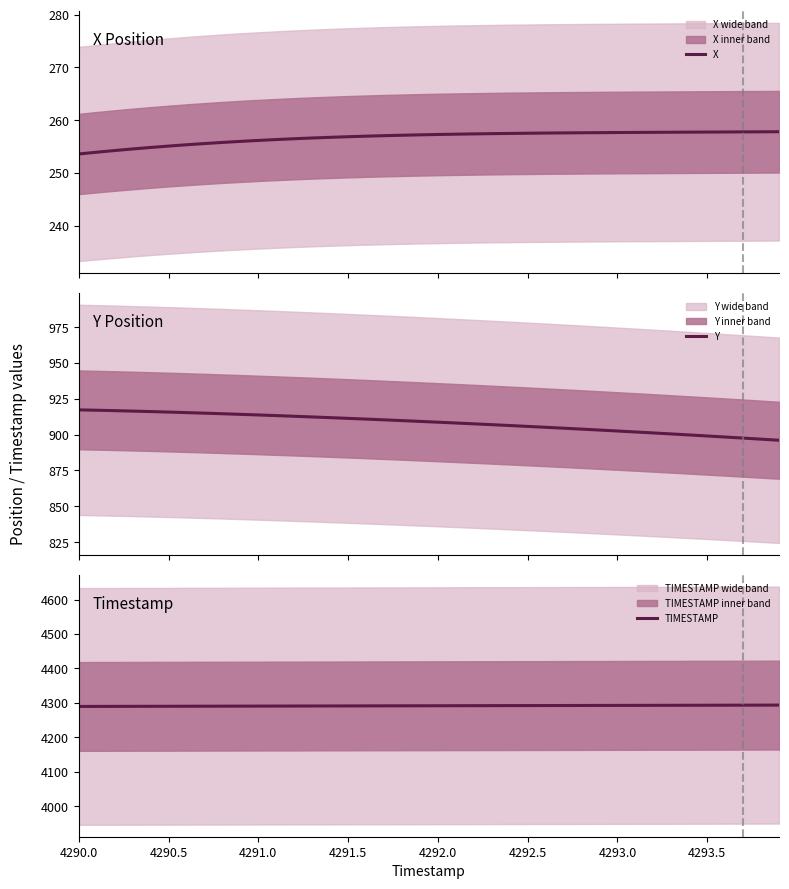

How many values in the X series are below 257?

17